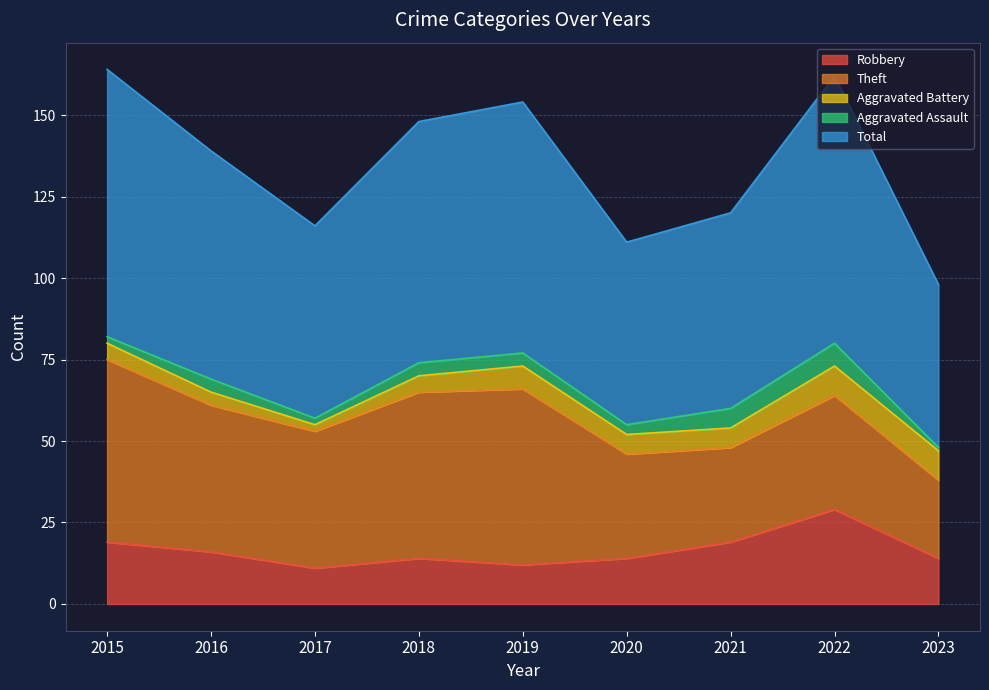

List the labels in order of Total value, smallest first.

2023, 2020, 2017, 2021, 2016, 2018, 2019, 2015, 2022